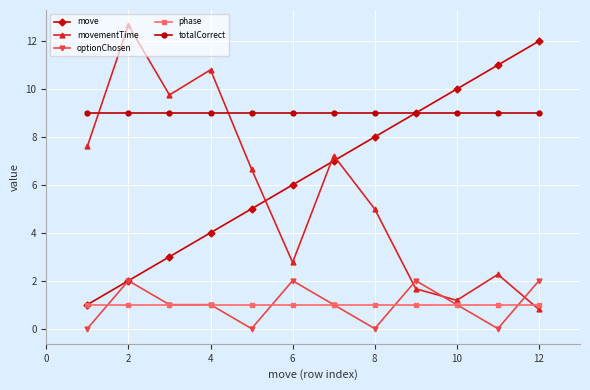

What is the value of the optionChosen point at the 7th from the left?

1.0